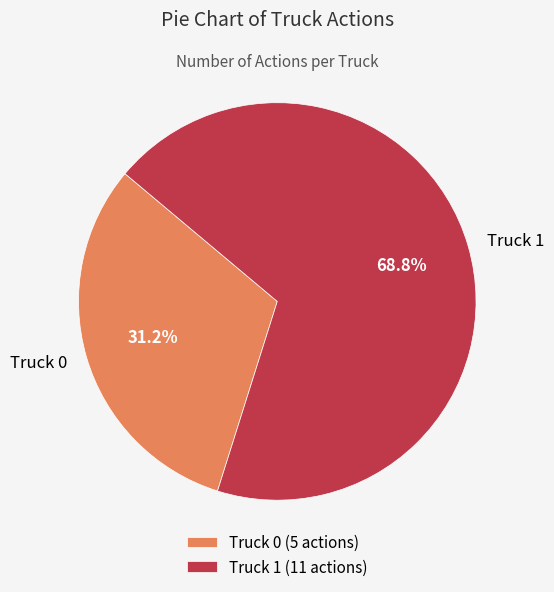

To the nearest percent, what percentage of the pie is Truck 0?

31%